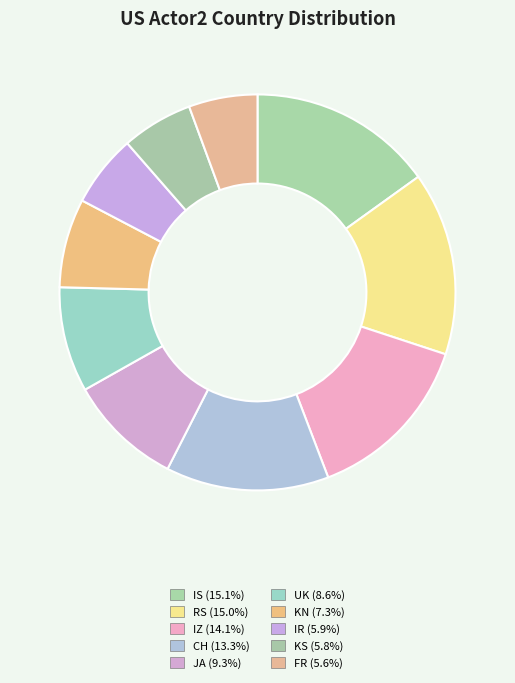

What is the smallest slice in the pie chart?

FR